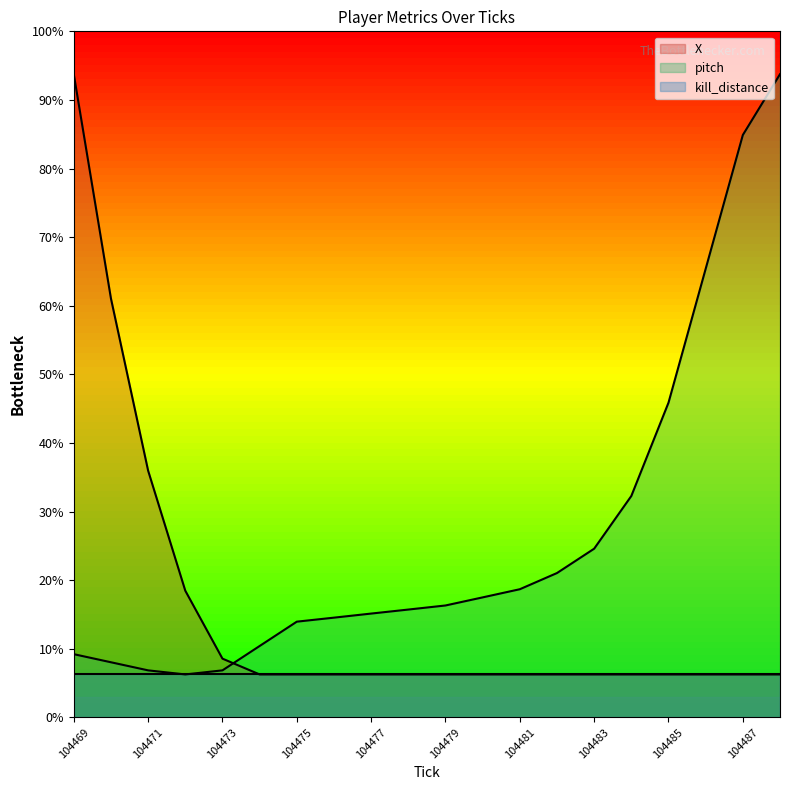

Is it true that pitch equals 269.1 at 104482?

False